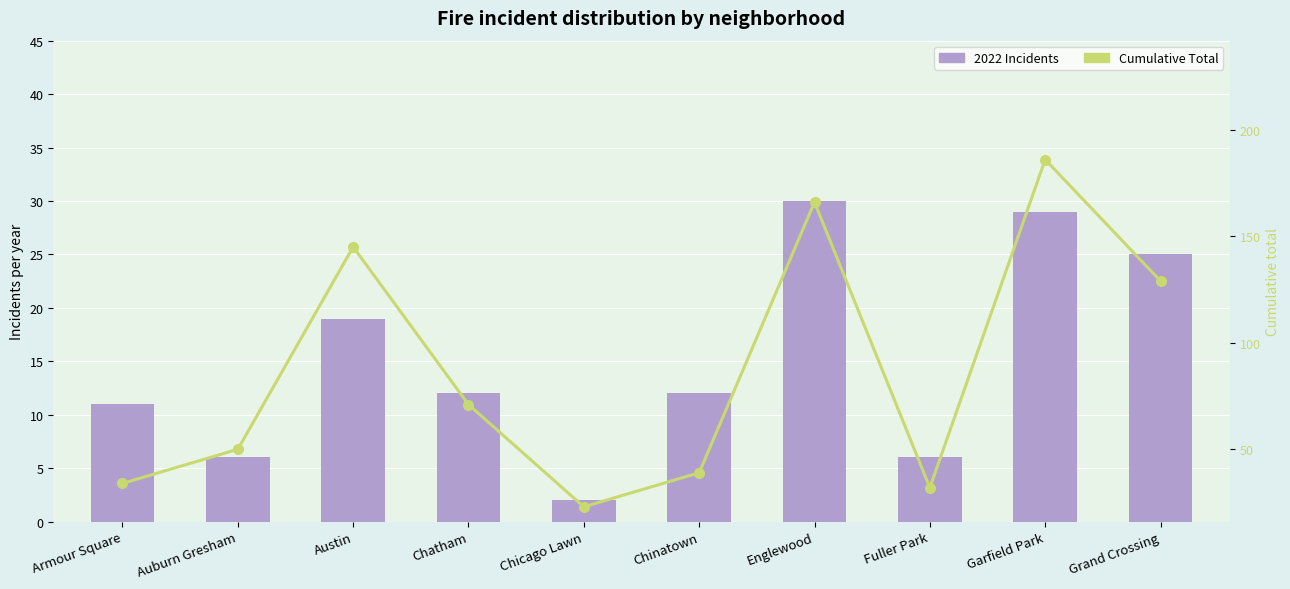

How many data points in 2022 Incidents are above 12?

4